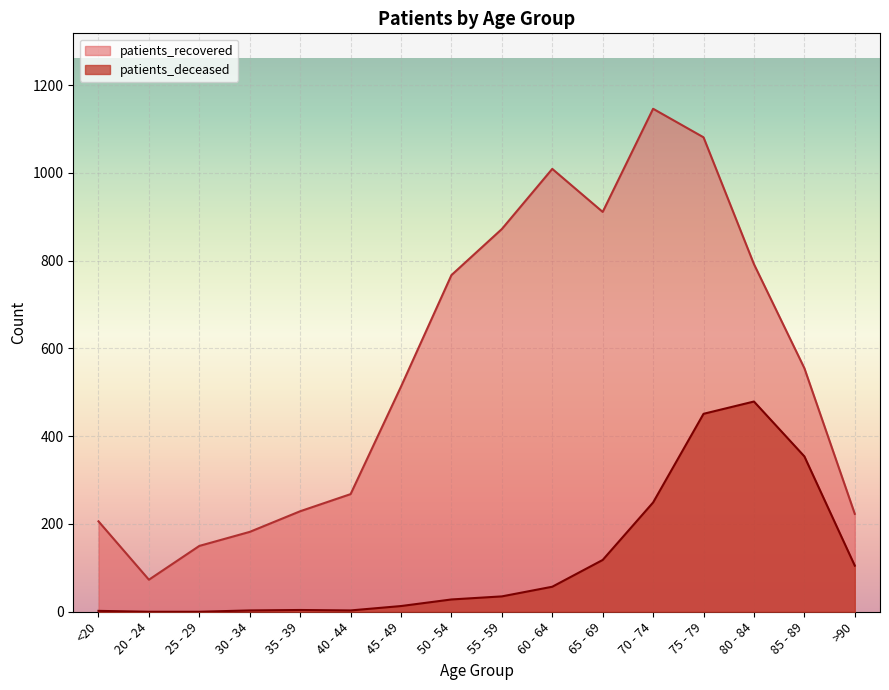

What is the difference between the patients_deceased values at 85 - 89 and 65 - 69?

236